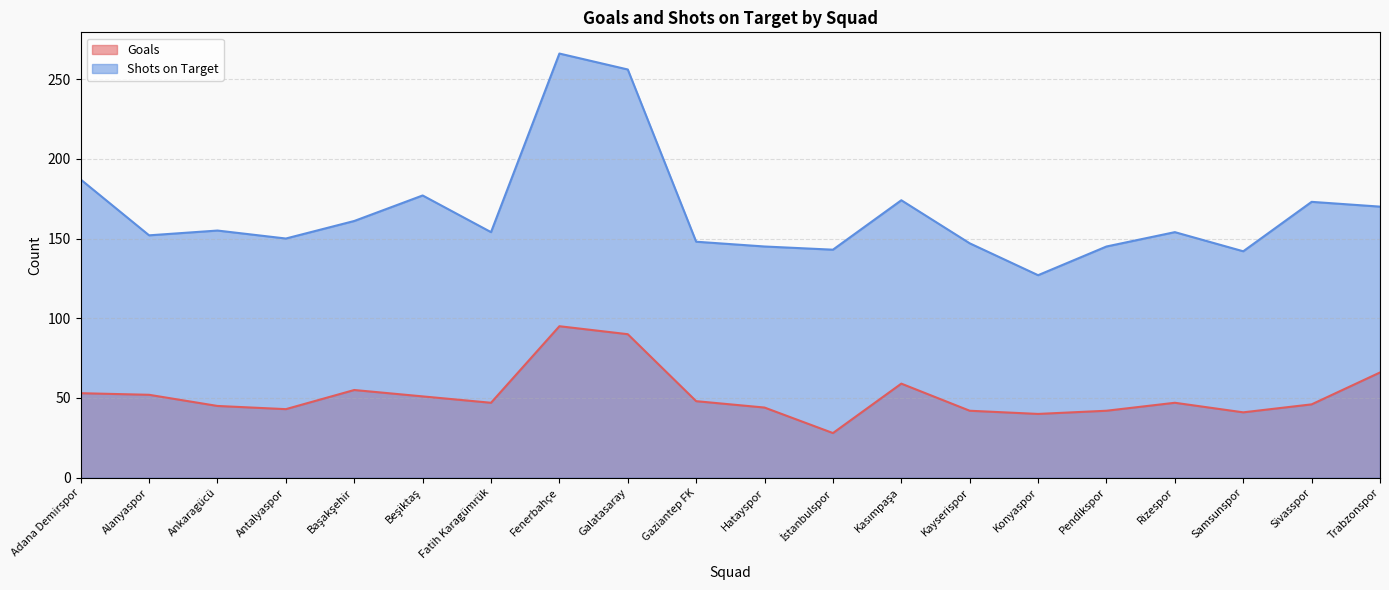

What is the sum of the Goals values at Alanyaspor and Kasımpaşa?

111